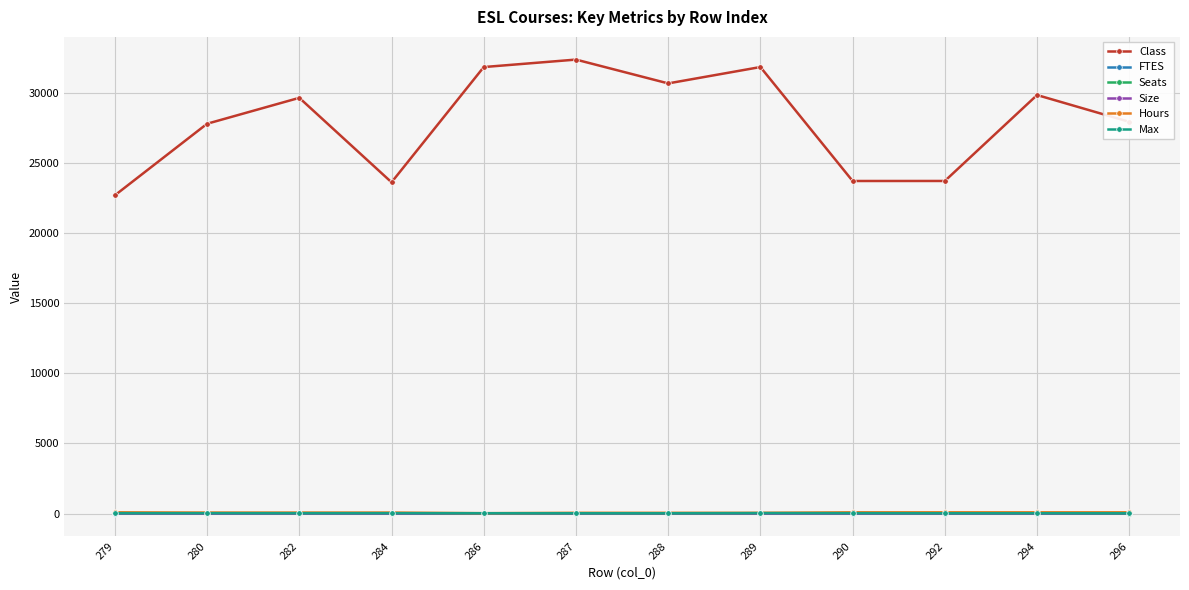

The FTES series shows 1.0 at 290. True or false?

True